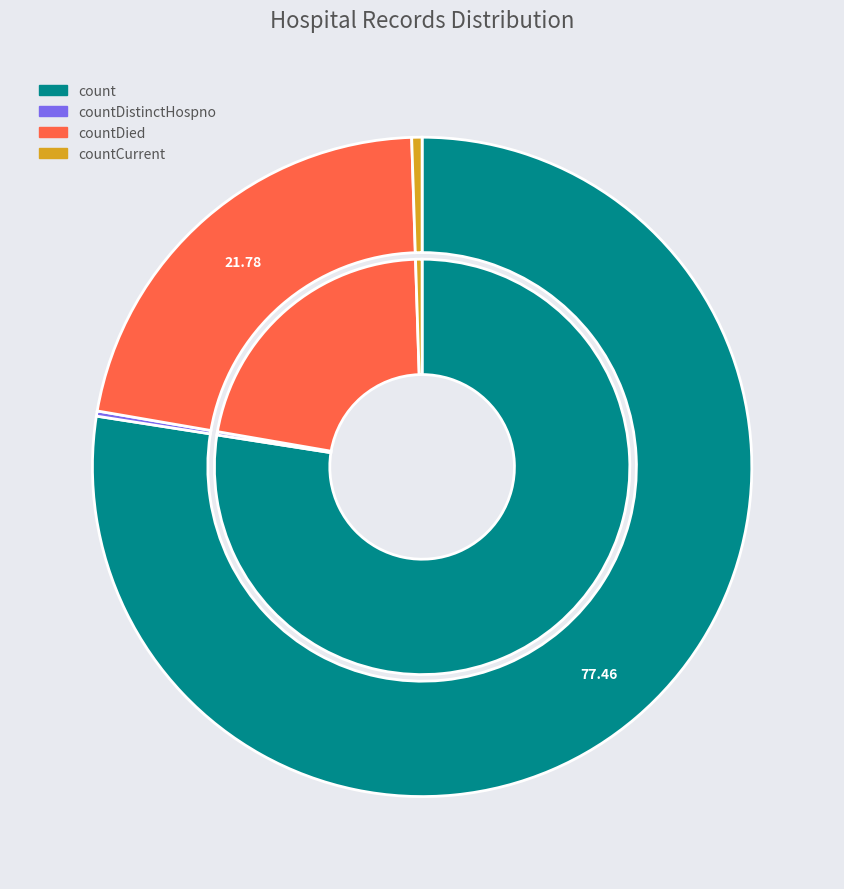

True or false: countCurrent accounts for 1% of the total.

True